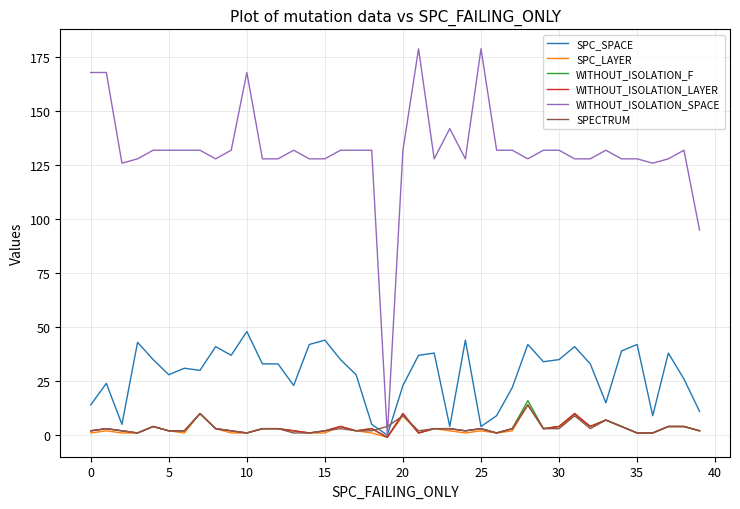

Count the number of categories in the chart.

40